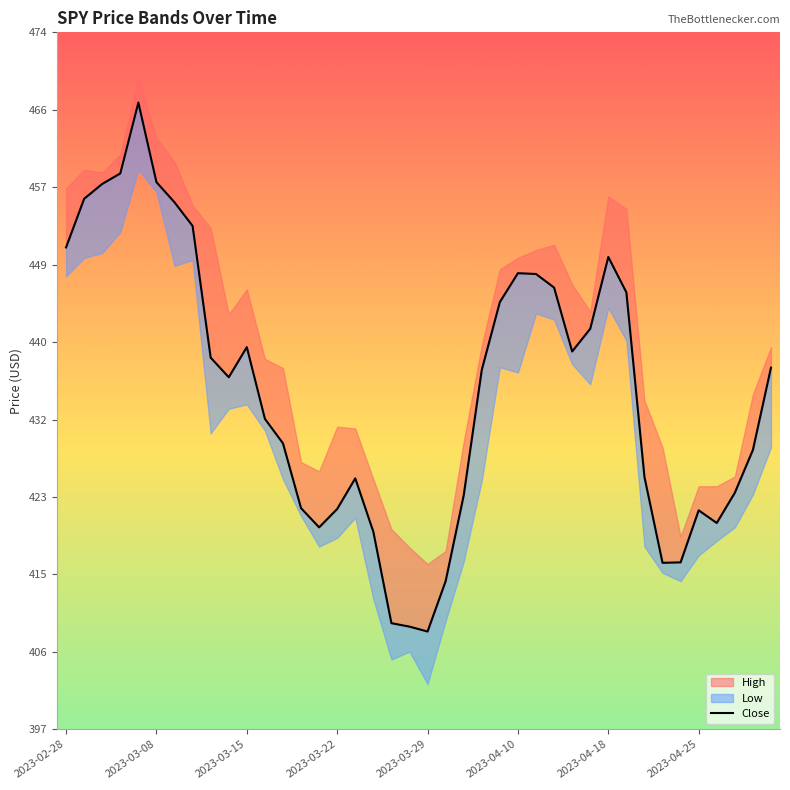

What is the sum of the values at 38 and 35?

850.0